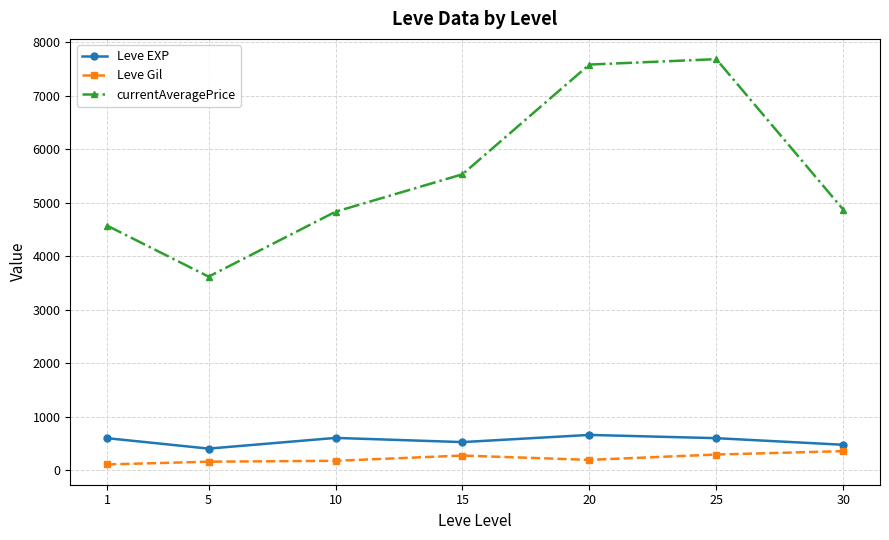

Which series has the largest total across all categories?

currentAveragePrice